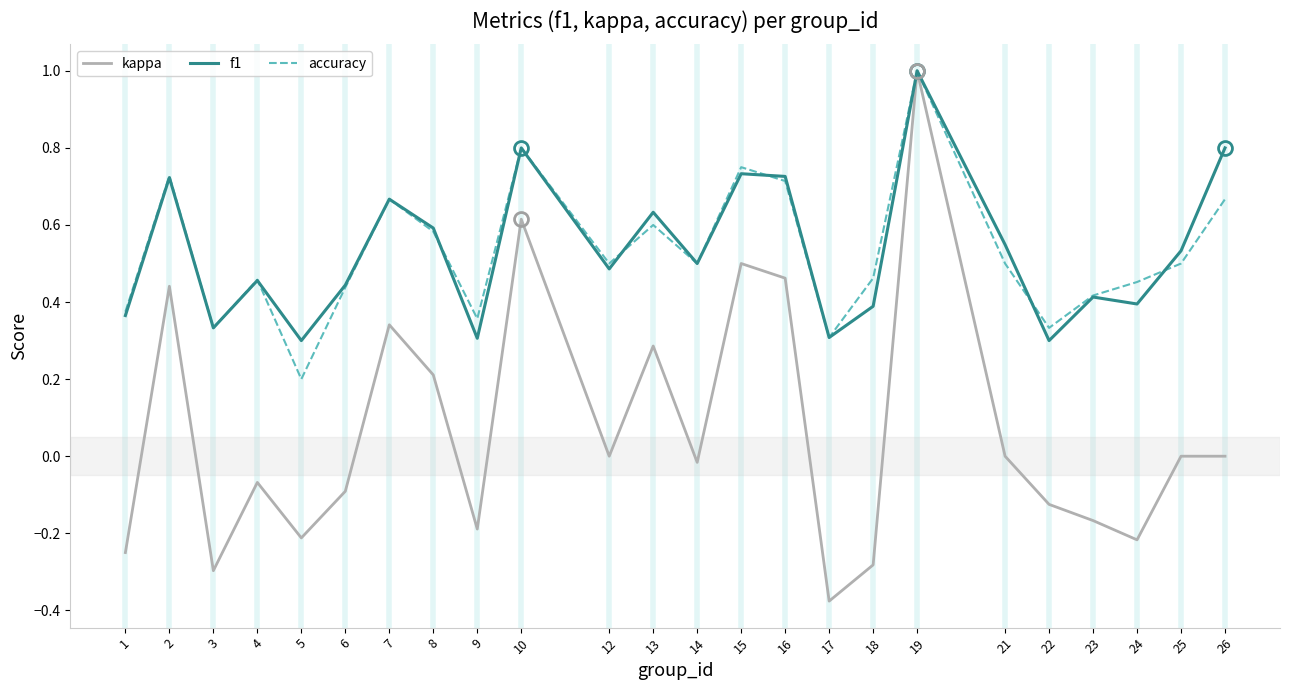

At which category does the chart reach its peak across all series?

19